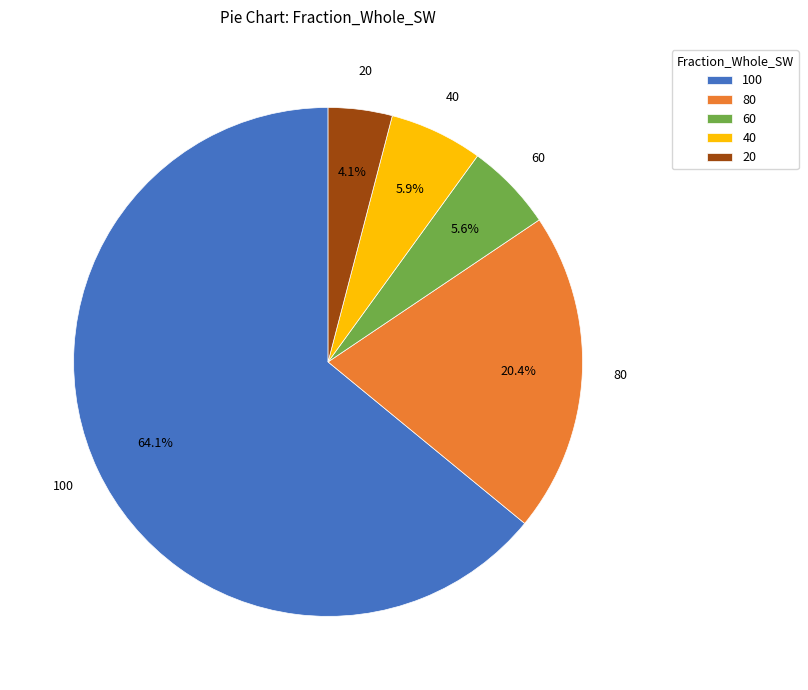

To the nearest percent, what is the average slice percentage?

20%